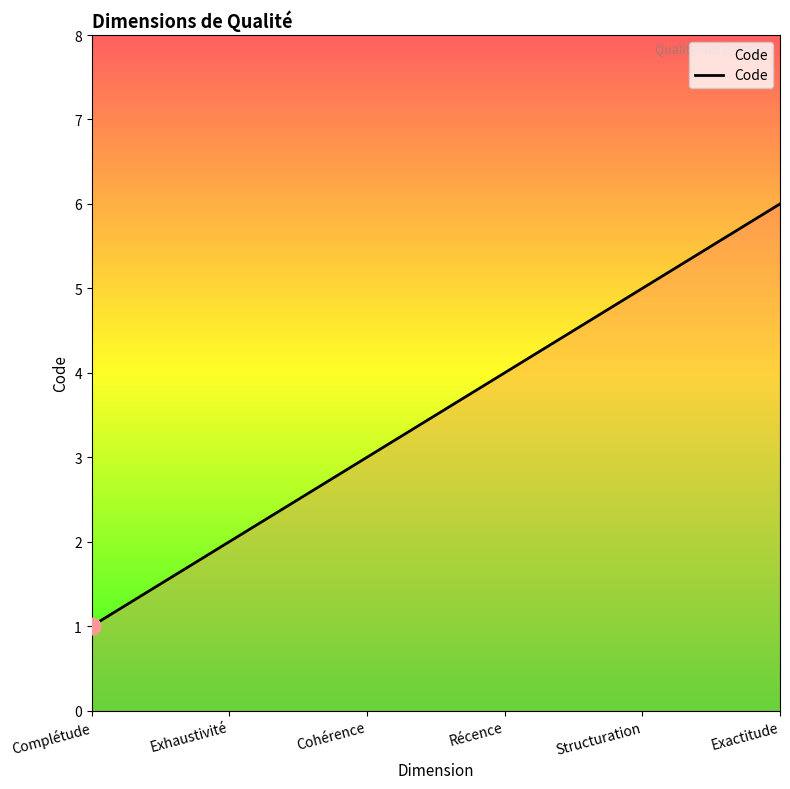

Count the number of categories in the chart.

6